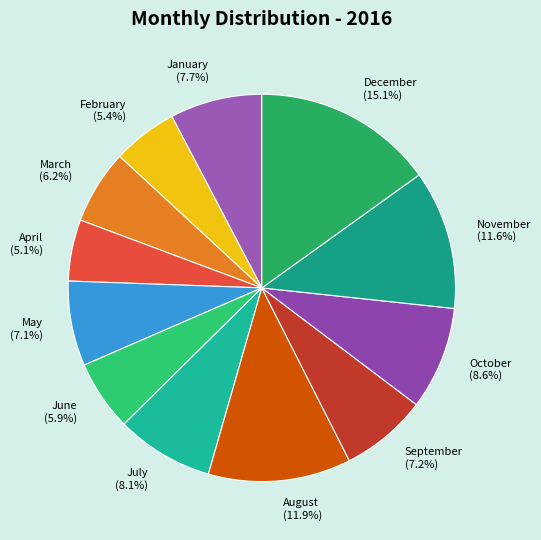

Count the number of slices in the pie.

12